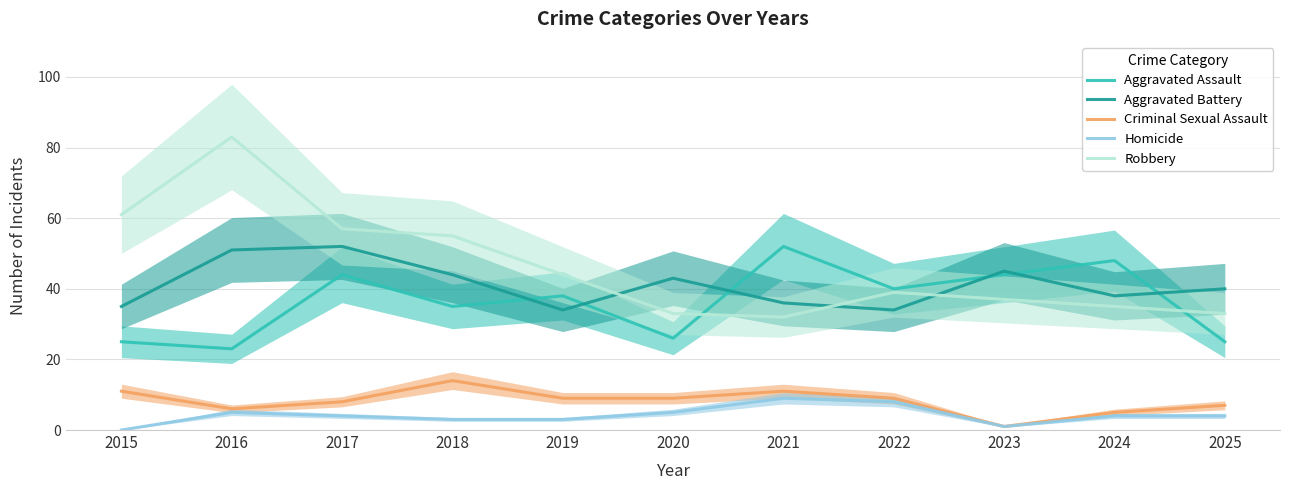

Rank the categories by Robbery value from lowest to highest.

2021, 2020, 2025, 2024, 2023, 2022, 2019, 2018, 2017, 2015, 2016